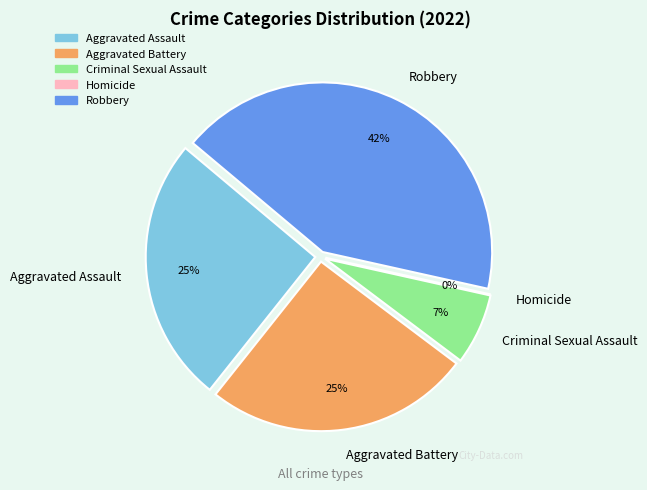

Does Criminal Sexual Assault account for over 50% of the chart?

No